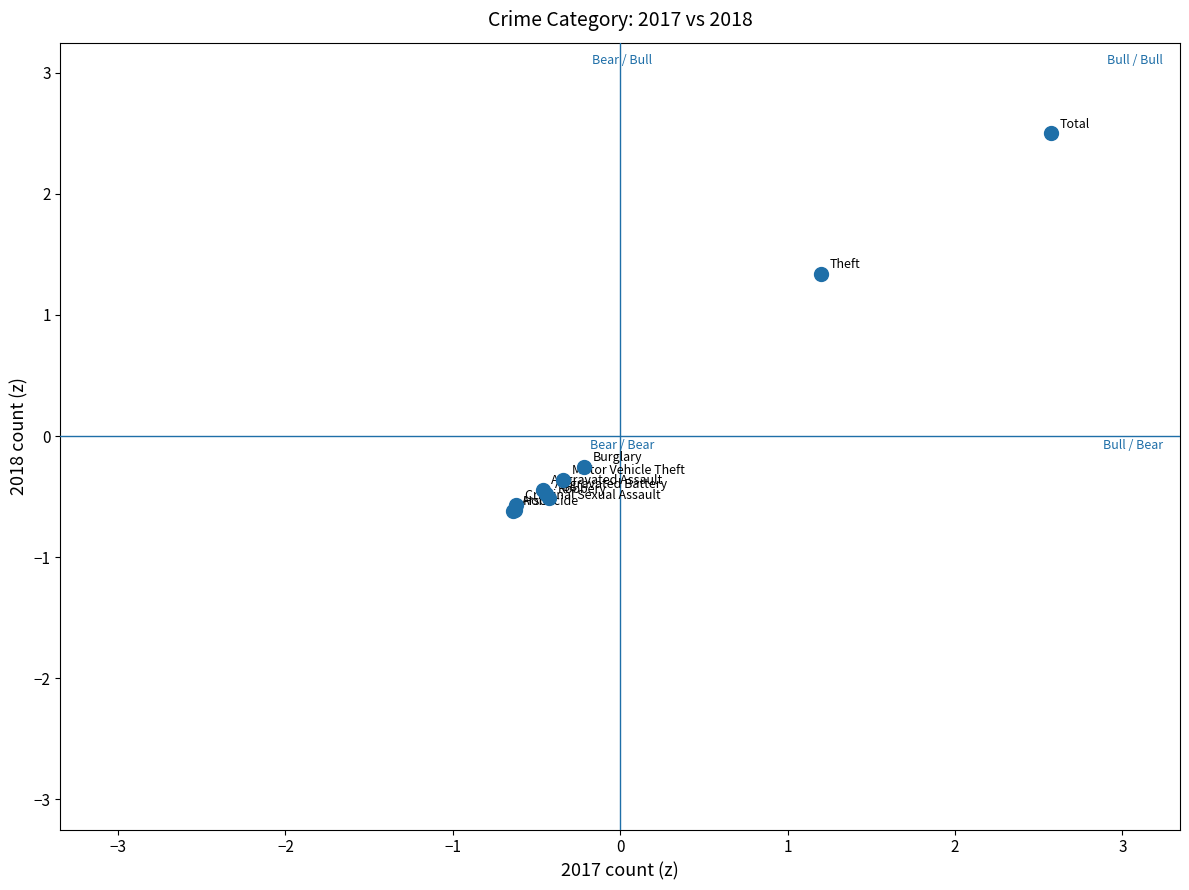

What Y value in the scatter plot is closest to 0?

-0.3